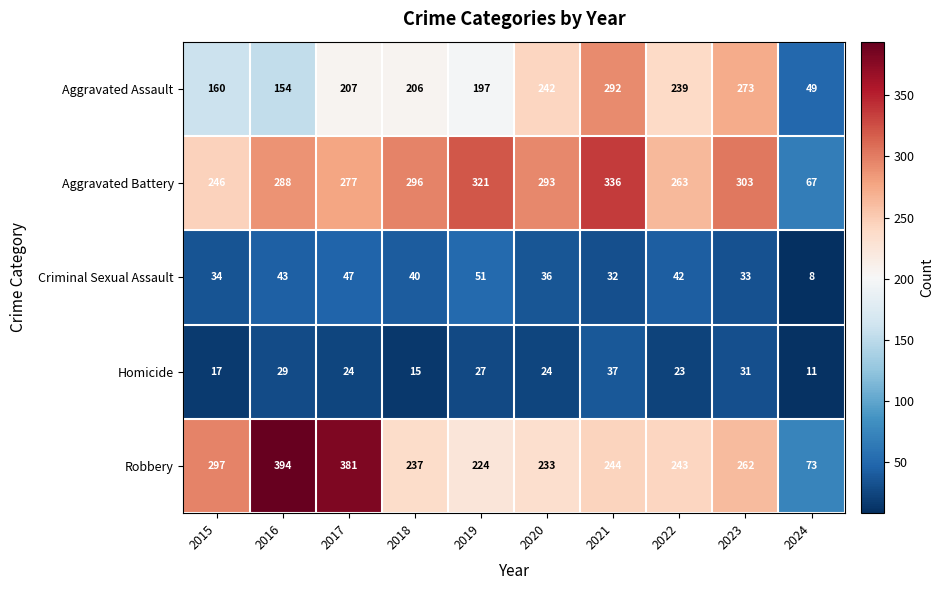

What is the difference between the maximum and minimum values in the Aggravated Assault series?

243